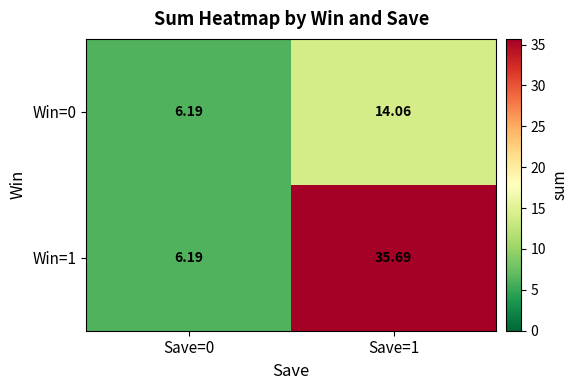

How many distinct data groups are displayed?

2